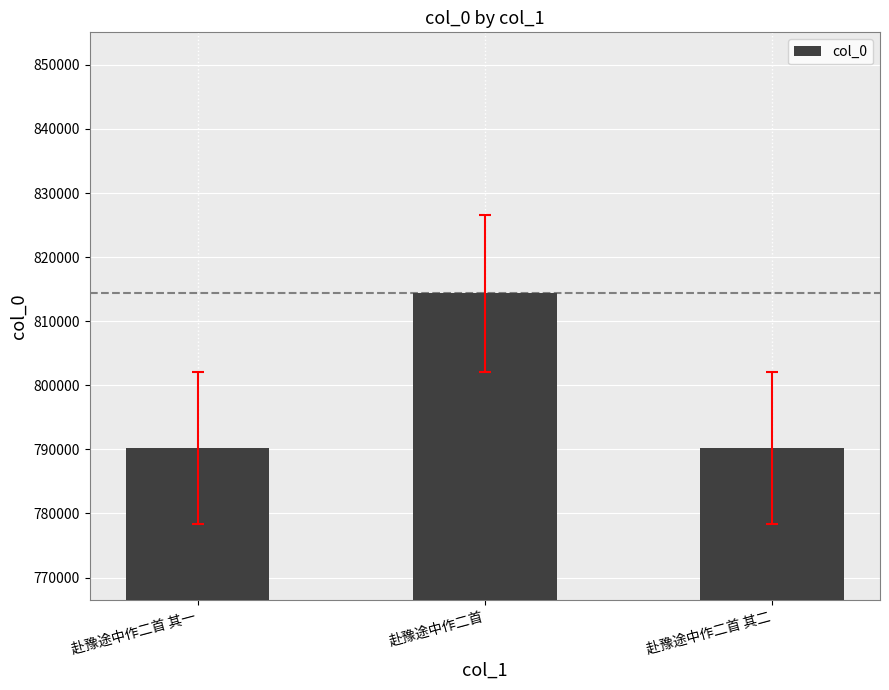

The chart shows a value of 790185 at 赴豫途中作二首 其一. True or false?

True